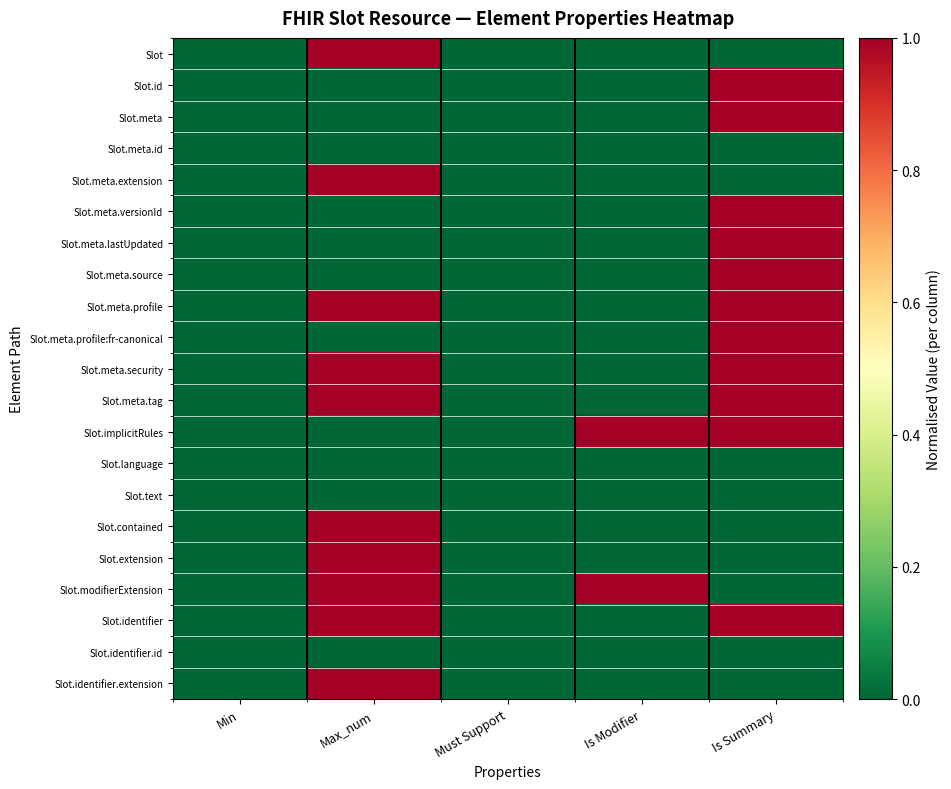

What is the difference between the highest and lowest values at Is Modifier?

1